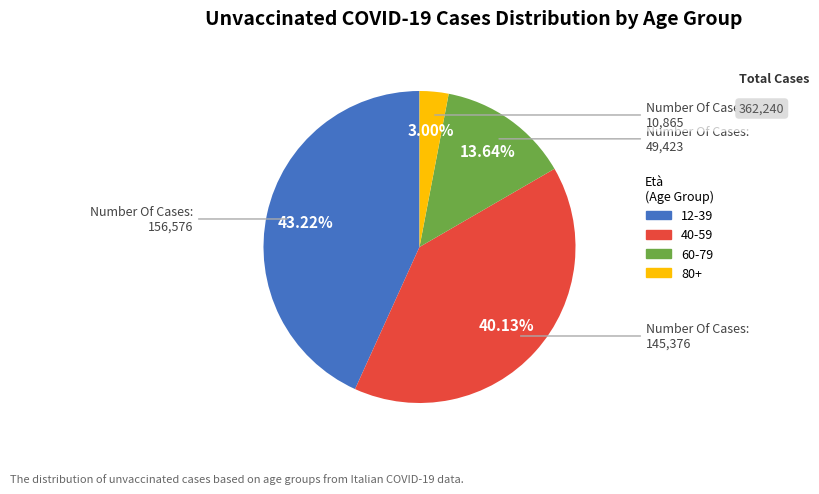

Is the sum of 60-79 and 80+ greater than half?

No